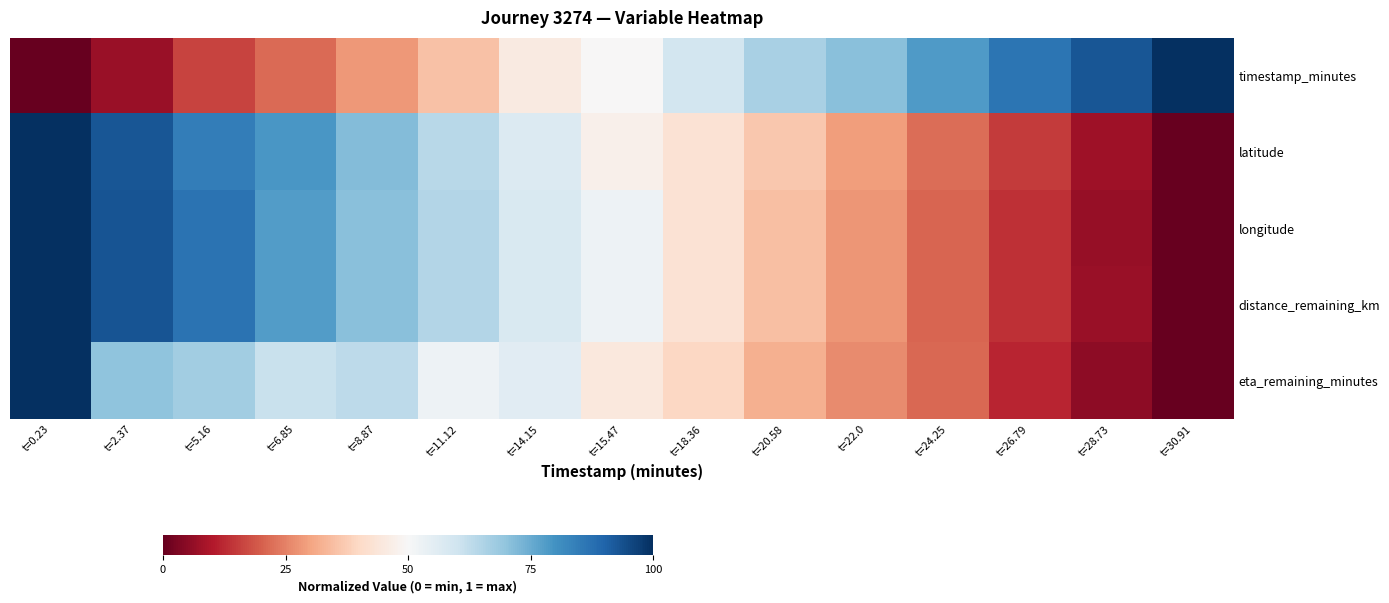

Which has a higher value, t=11.12 or t=6.85?

t=11.12